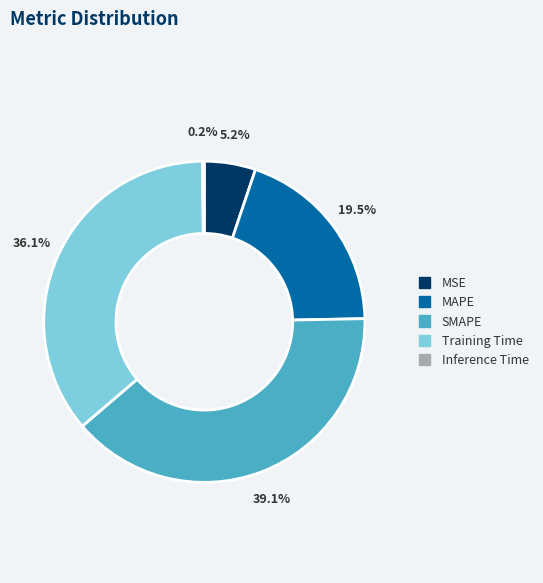

To the nearest percent, what is the difference between the Training Time and MAPE slice percentages?

17%